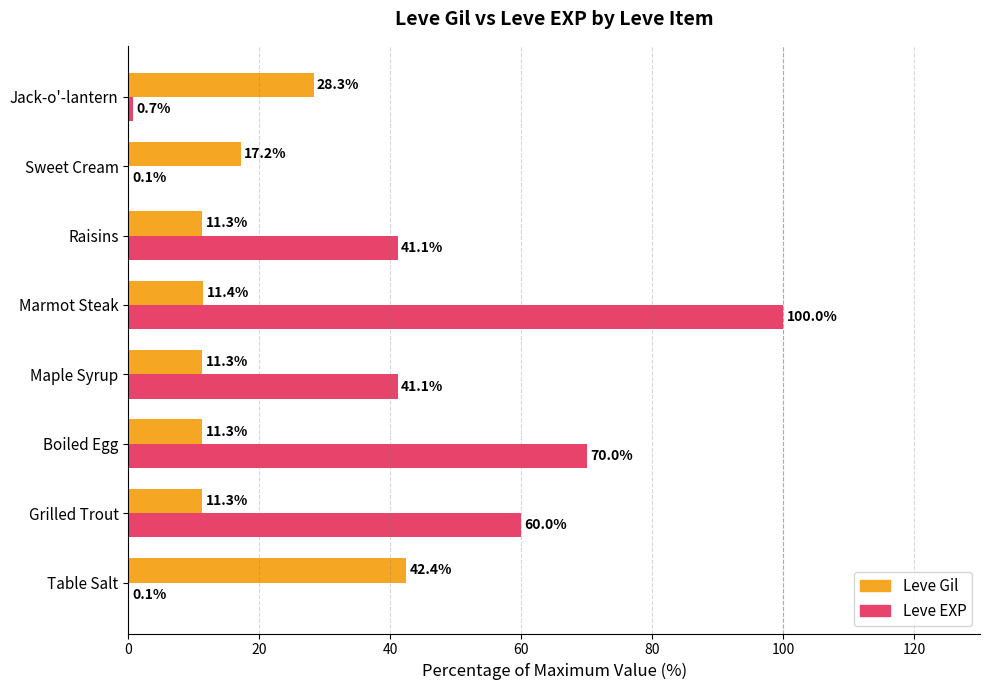

What is the sum of all Leve Gil values?

144.5